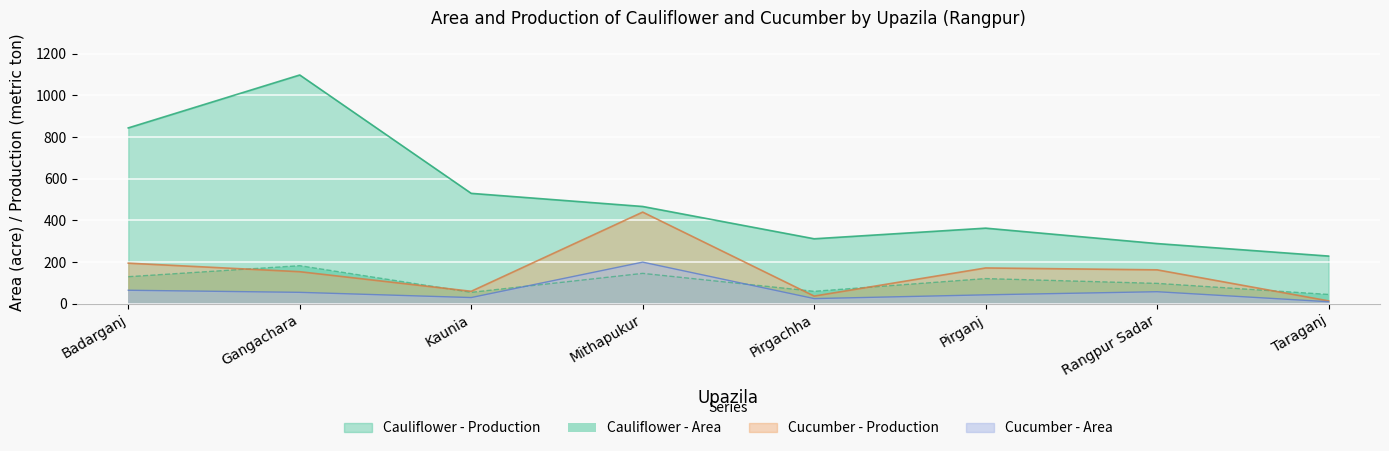

What is the sum of all Cauliflower - Production values?

4132